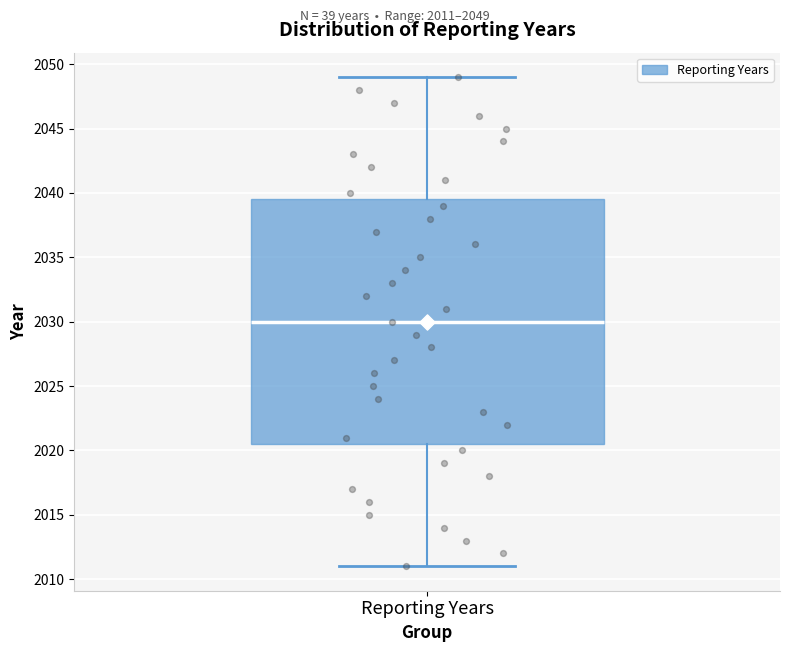

Read this box plot against the y-axis: the position of the median line, the range covered by the box, and the ends of both whiskers. The values are not printed on the chart, so give them approximately, as read against the axis.

median 2030.0, box 2020.5 to 2039.5, whiskers 2011.0 to 2049.0